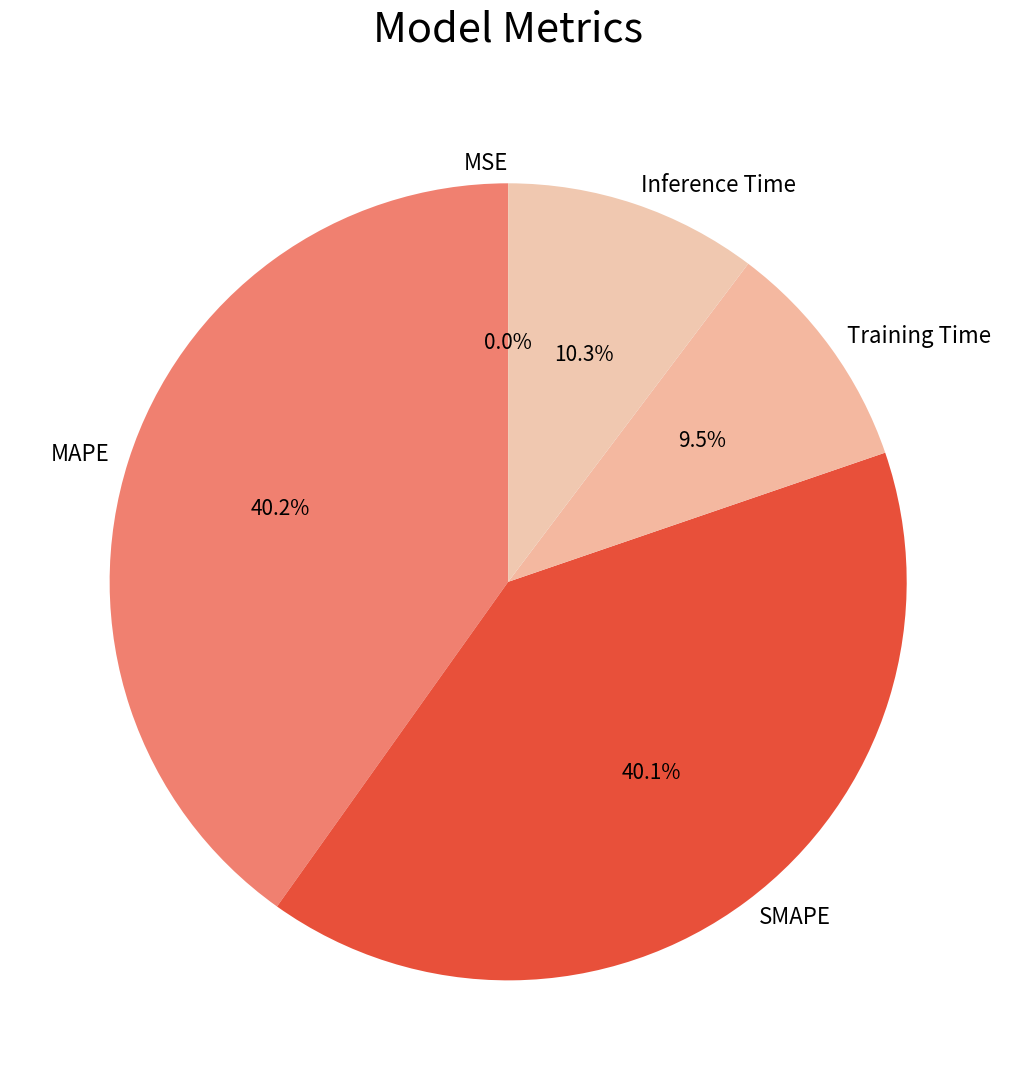

Does MAPE account for over 50% of the chart?

No